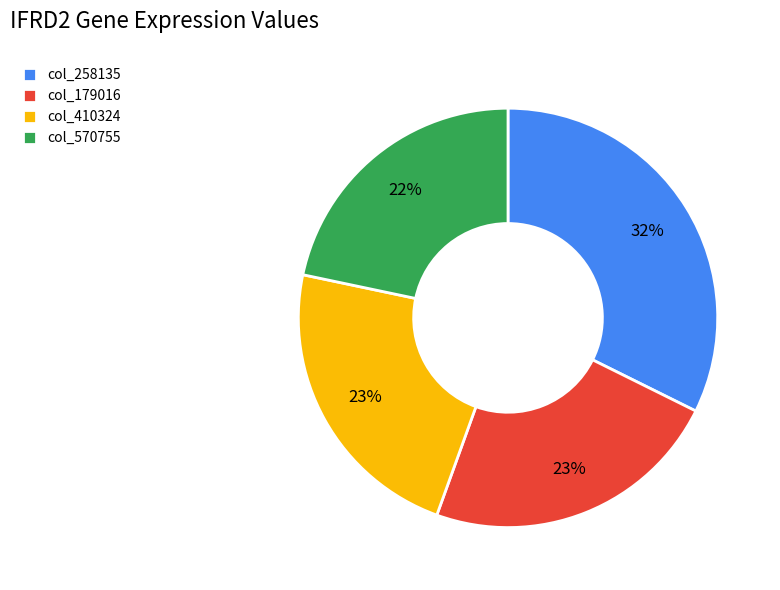

Which slice is the largest?

col_258135